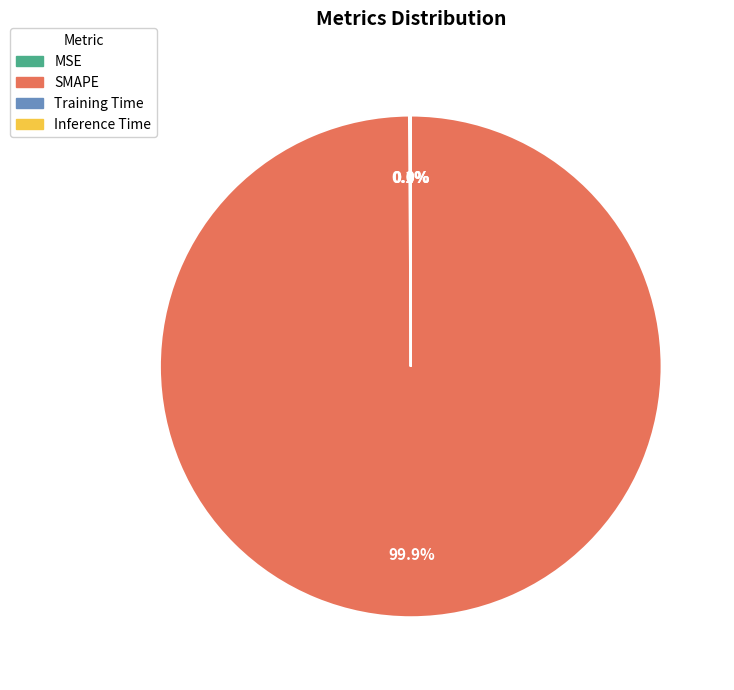

Does any single category account for the majority?

Yes